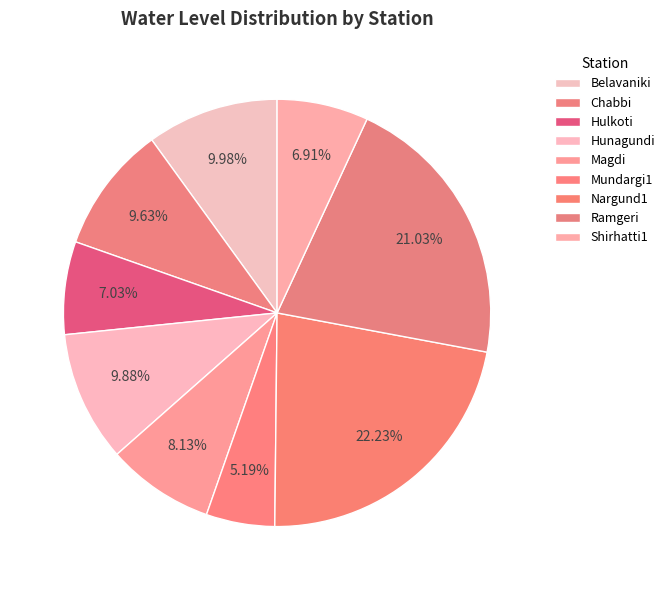

To the nearest percent, what is the difference between the largest and smallest slice percentages?

17%